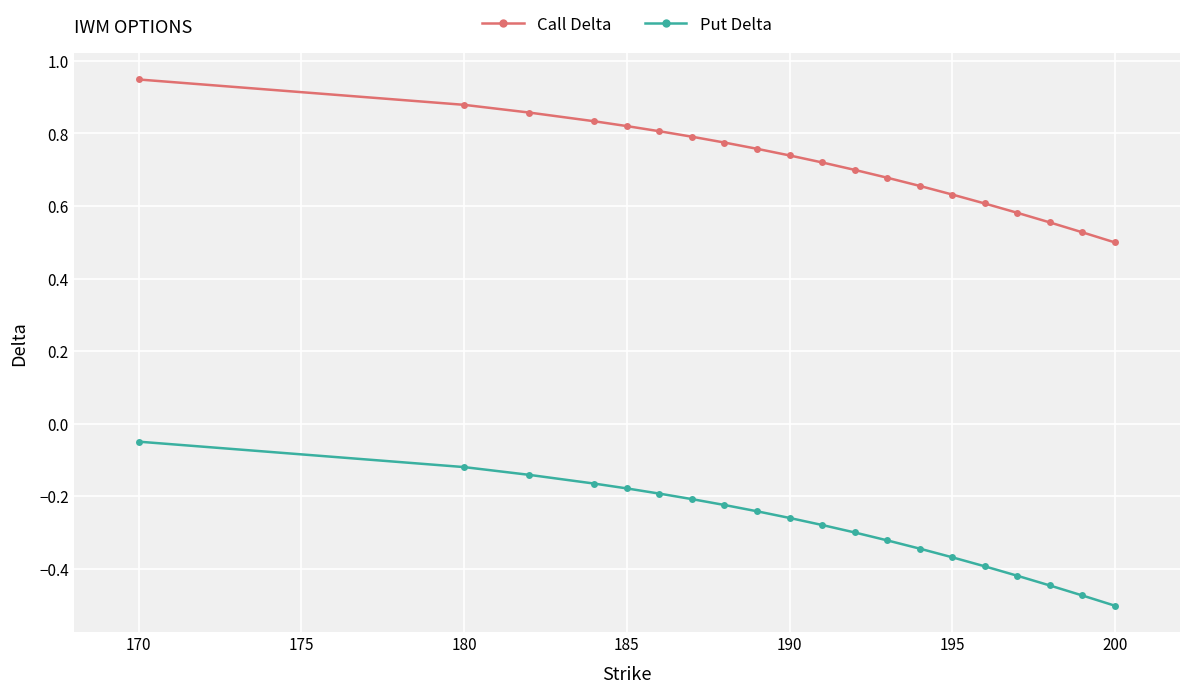

At how many categories does at least one series exceed 0?

20